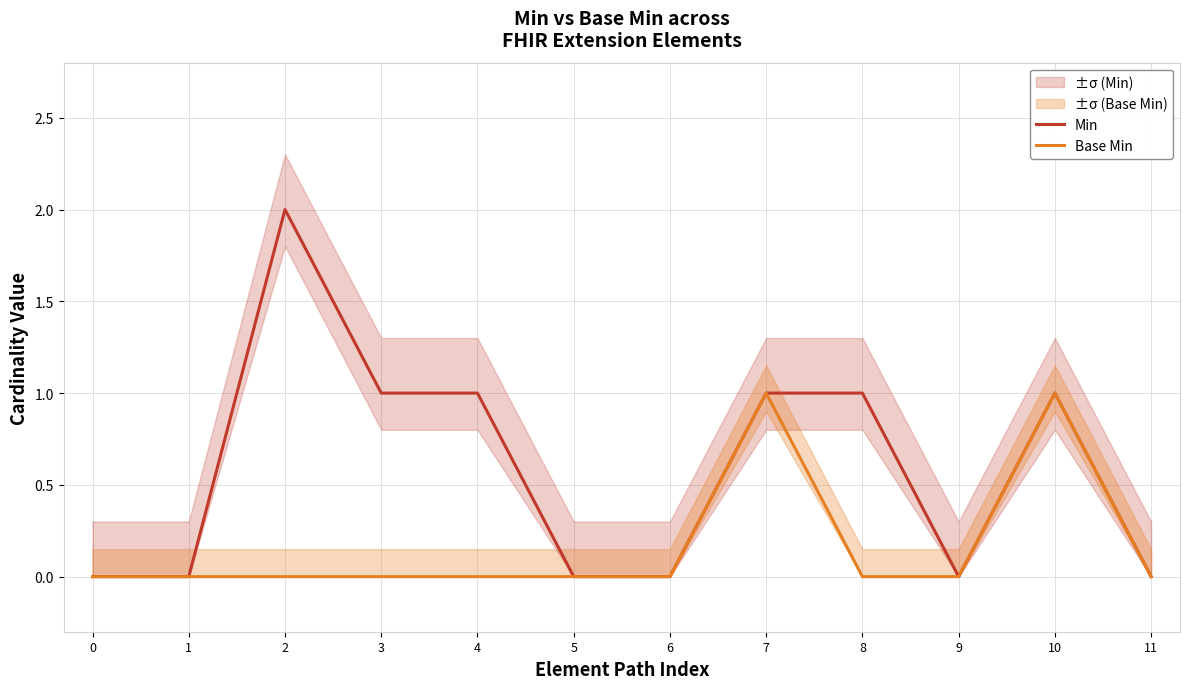

Is it true that Base Min equals 0 at 6?

True